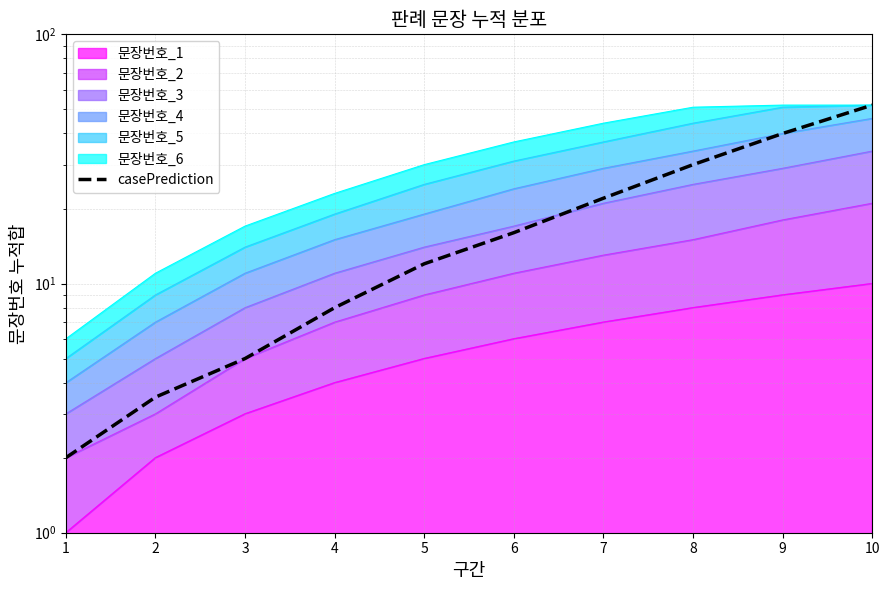

What is the difference between the maximum and second lowest values?

48.5